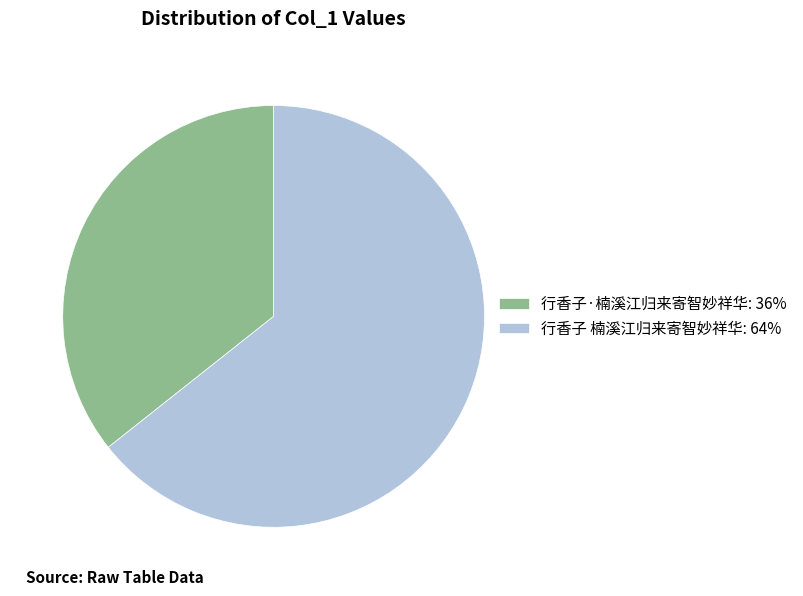

Which category has the smallest portion of the pie?

行香子·楠溪江归来寄智妙祥华